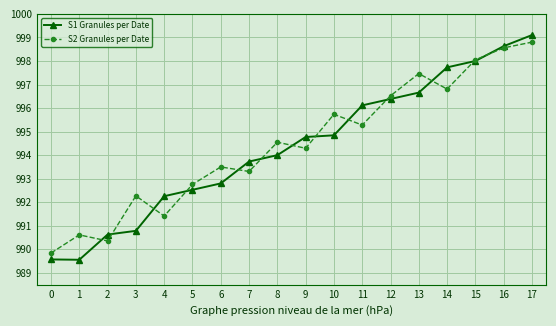

What are all the series names shown in the legend?

S1 Granules per Date, S2 Granules per Date